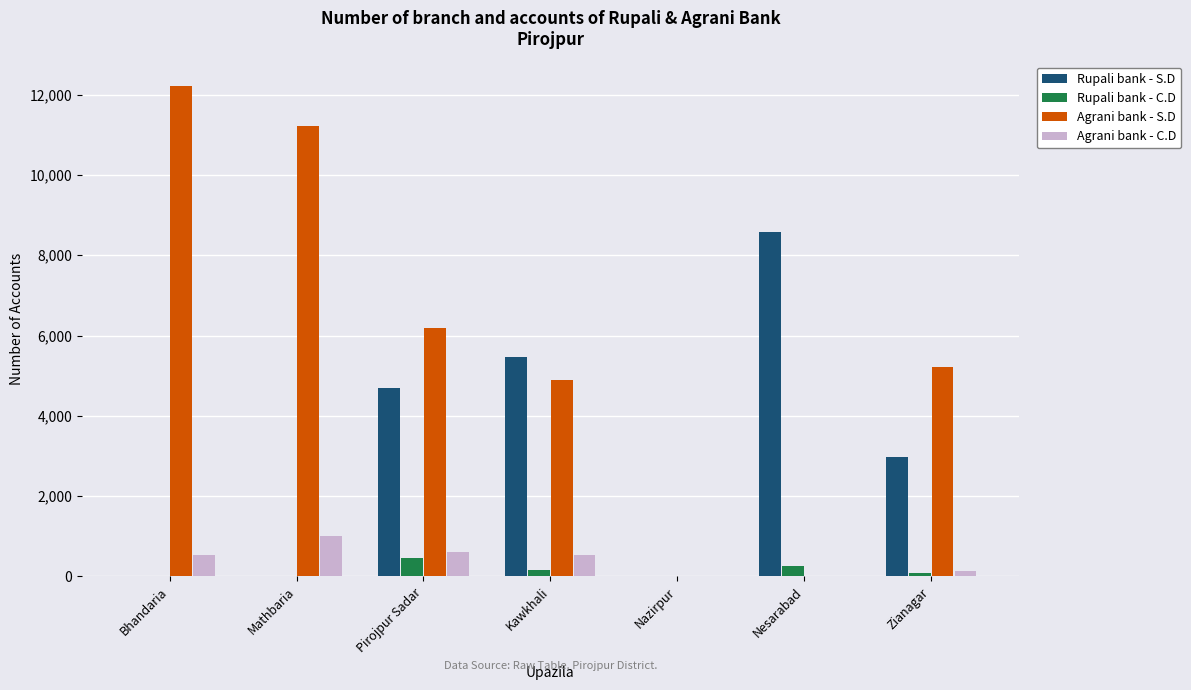

Where does the Agrani bank - S.D series first go above 5214?

Bhandaria